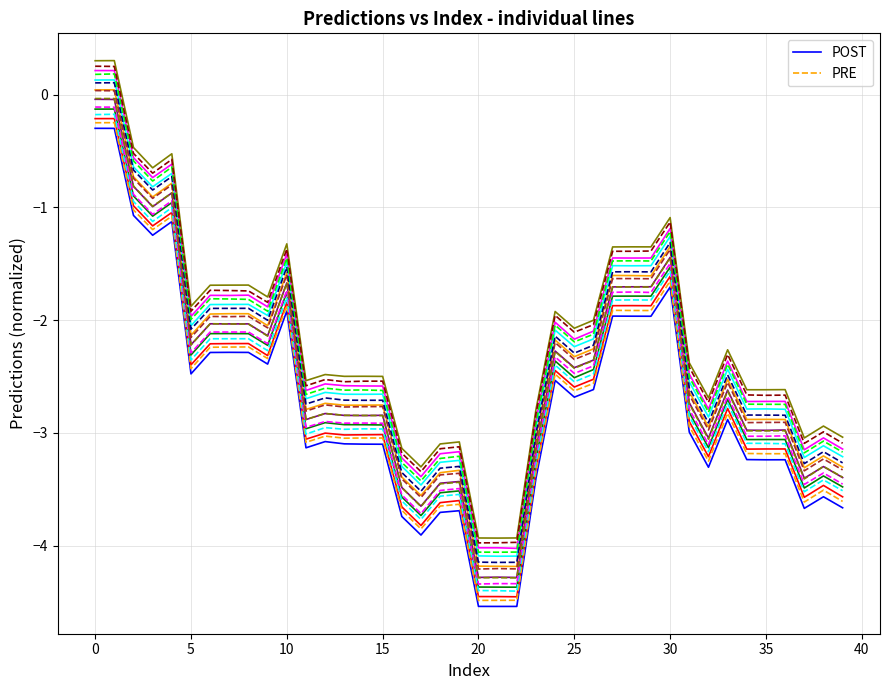

True or false: POST has a value of -2.0 at 28.

True